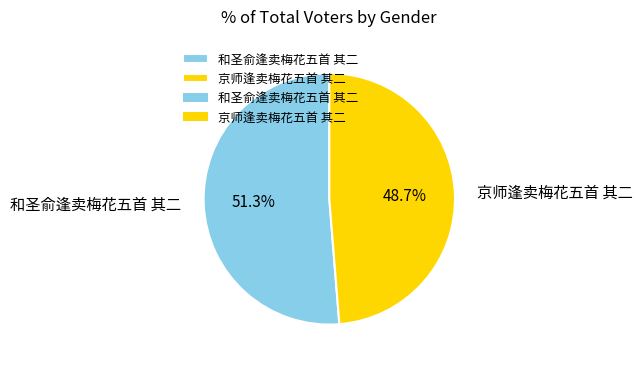

What is the smallest slice in the pie chart?

京师逢卖梅花五首 其二